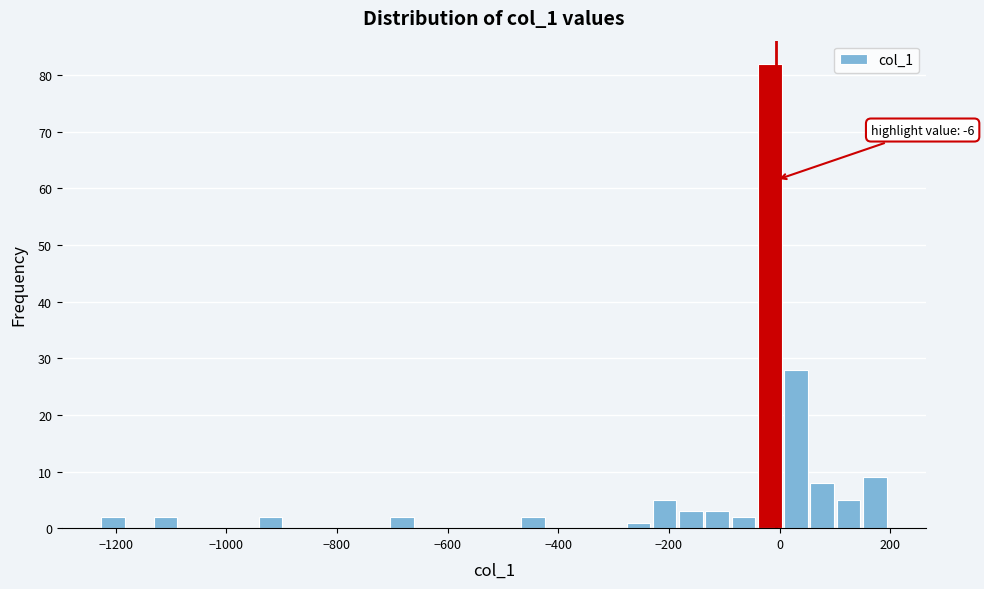

Read against the x-axis, roughly where is the centre of the tallest bar?

-20